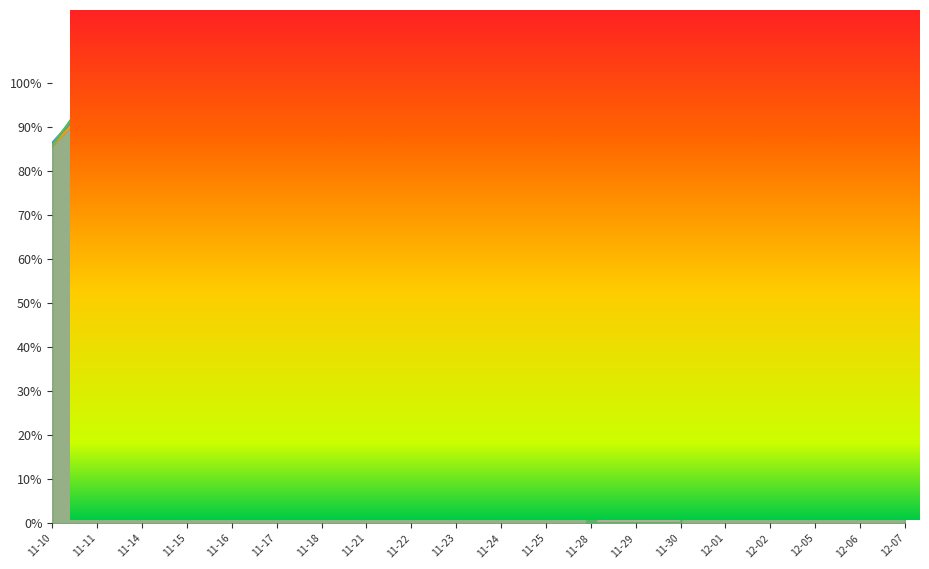

What is the label of the 20th point from the left?

12-07